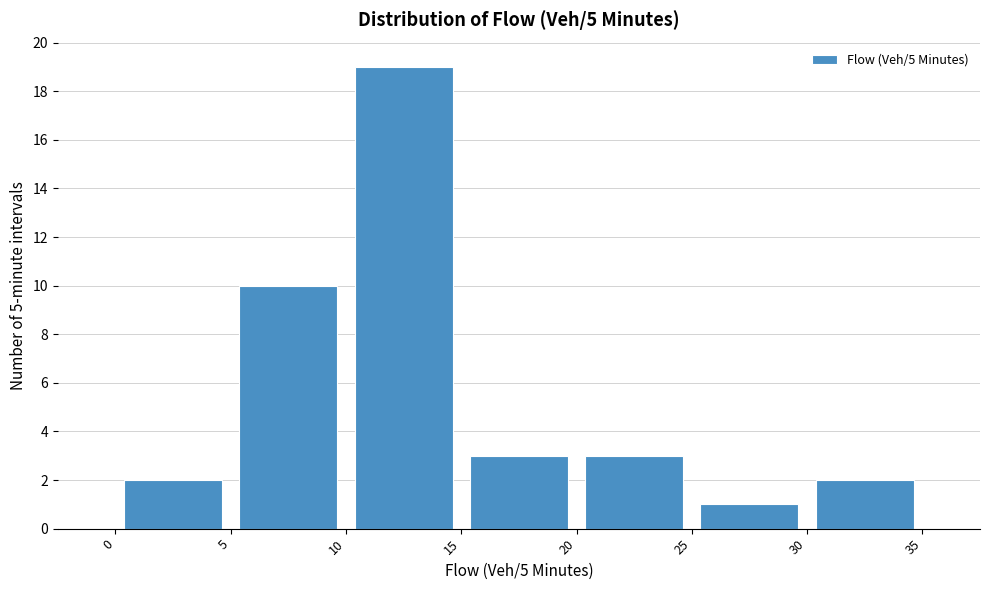

Reading left to right, transcribe this chart: for each bar, give the range it covers on the x-axis and its height. The values are not printed on the chart, so give them approximately, as read against the axis.

0 to 5: 2
5 to 10: 10
10 to 15: 19
15 to 20: 3
20 to 25: 3
25 to 30: 1
30 to 35: 2